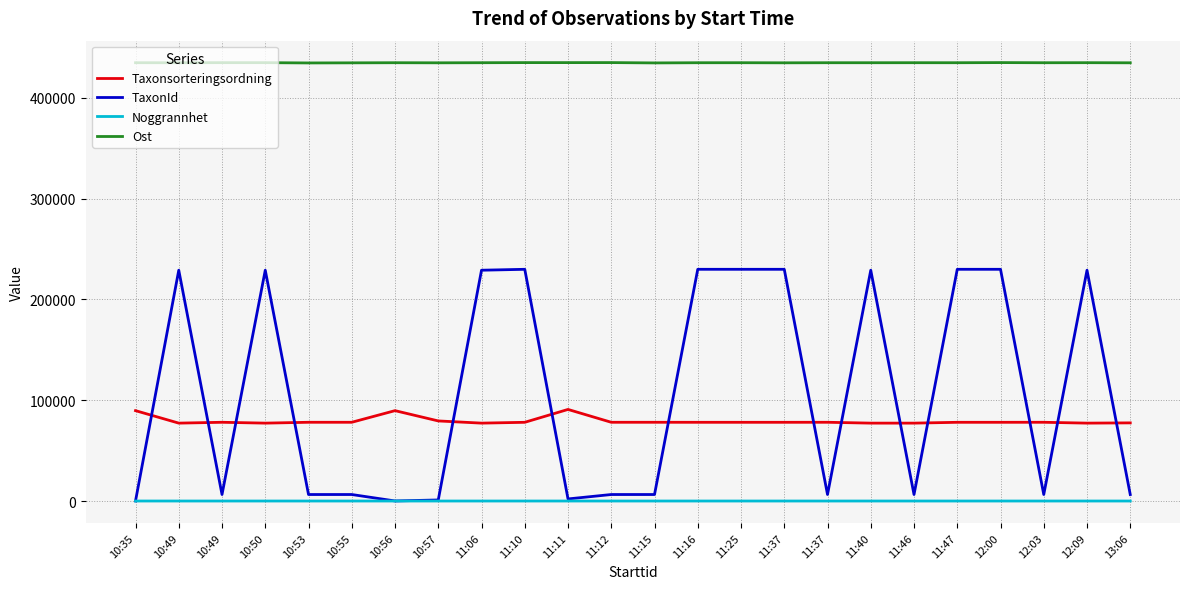

What is the minimum value shown in the chart?

5